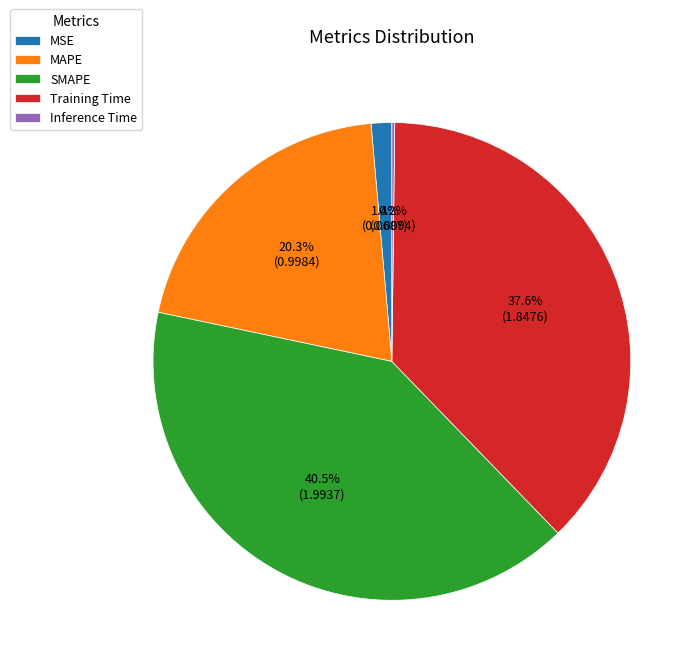

Which has a higher value, MSE or Training Time?

Training Time